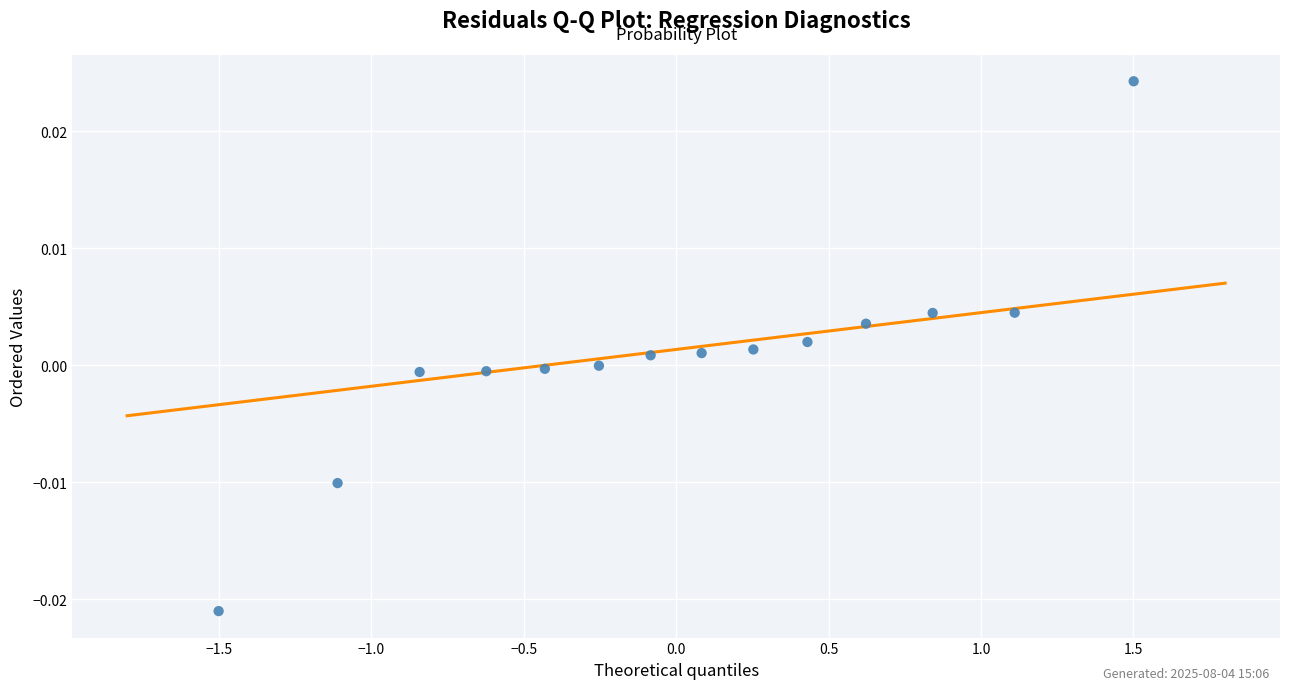

What is the range of X values (max minus min)?

3.0